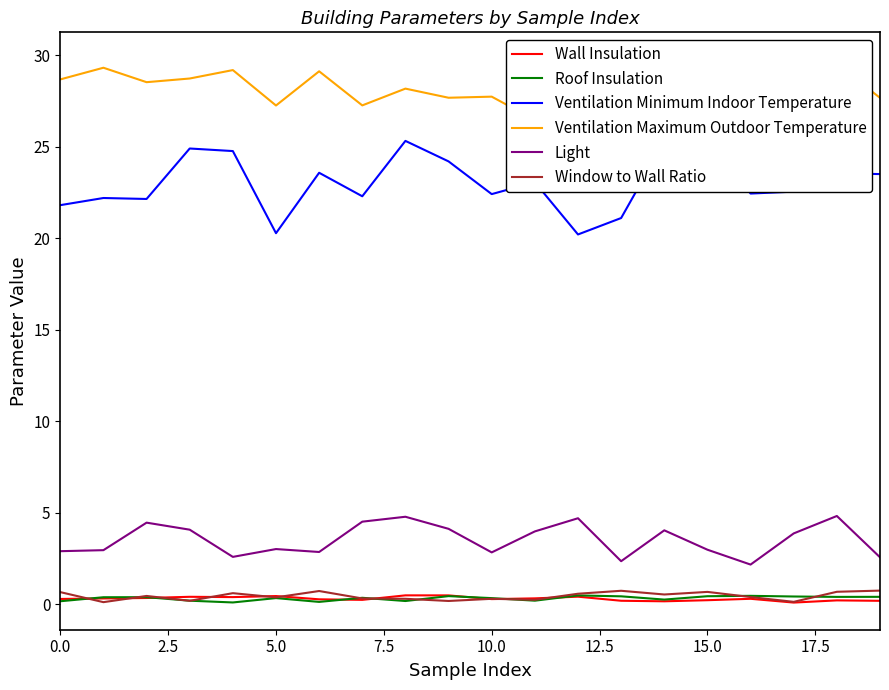

In Wall Insulation, how many points are lower than both neighbors (excluding endpoints)?

5